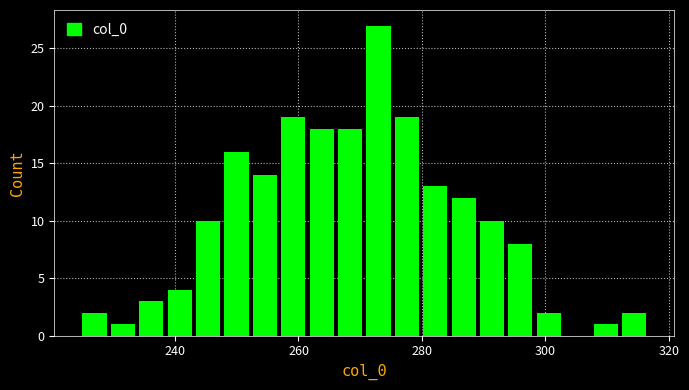

Around what value on the x-axis is the tallest bar? Give the approximate position of its centre, as read against the axis.

272